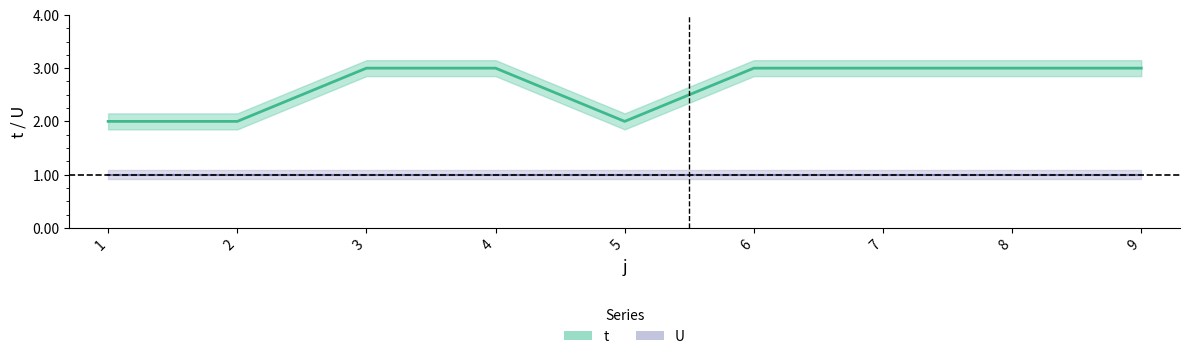

Reading left to right, transcribe all the data shown in this chart.

2	2	3	3	2	3	3	3	3